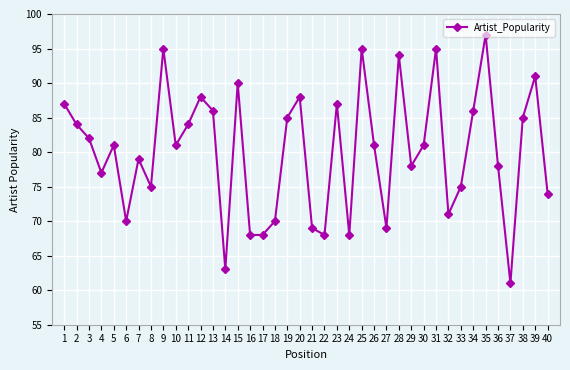

True or false: there are more than 1 points higher than both neighbors.

True